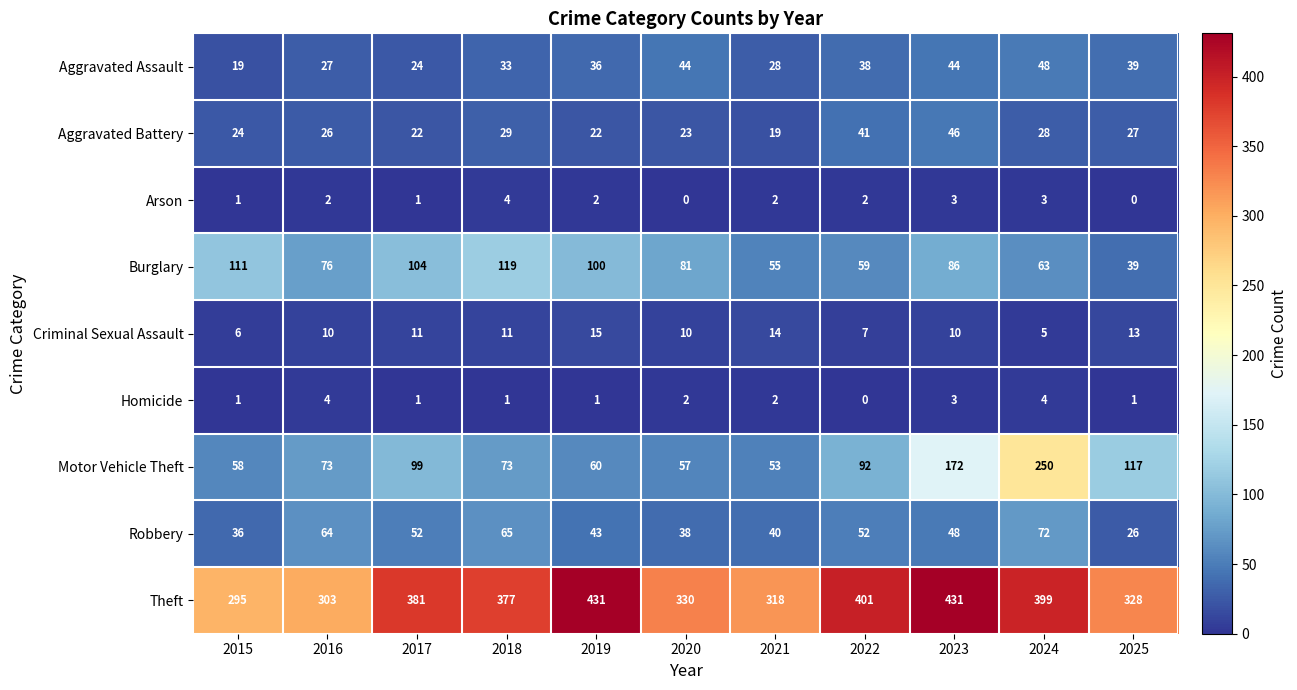

The value of Burglary at 2019 is 100. True or false?

True